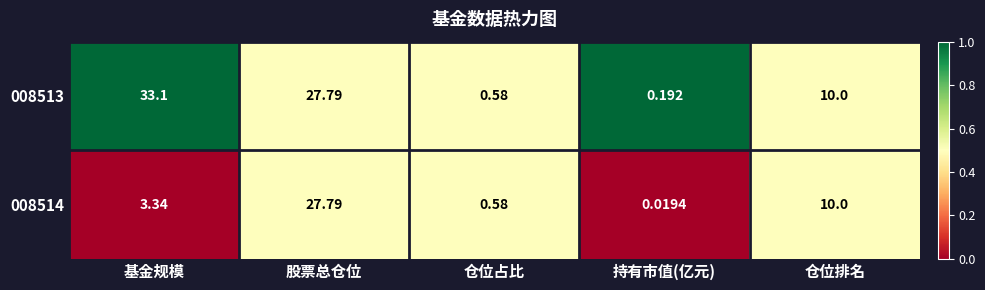

Which series has the largest total across all categories?

008513